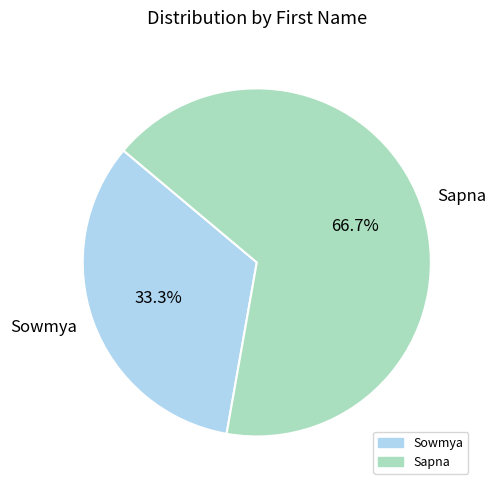

How many segments does this pie chart have?

2